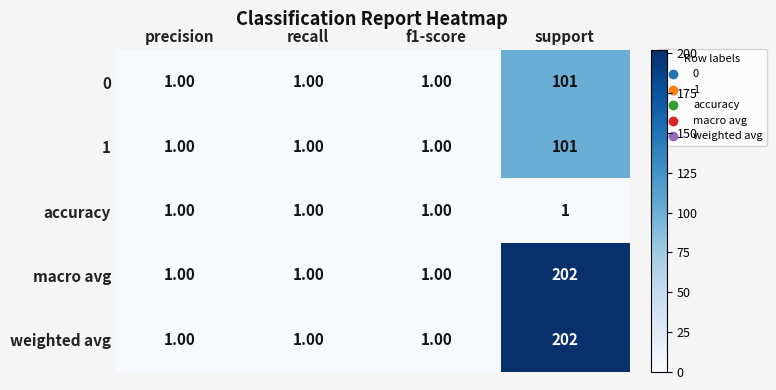

What is the difference between the maximum and minimum values in the macro avg series?

201